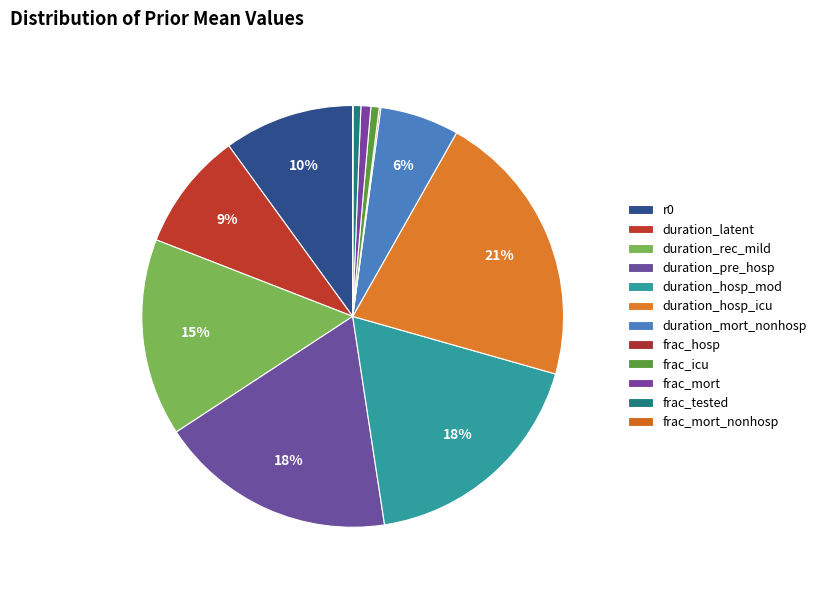

What is the smallest slice in the pie chart?

frac_mort_nonhosp